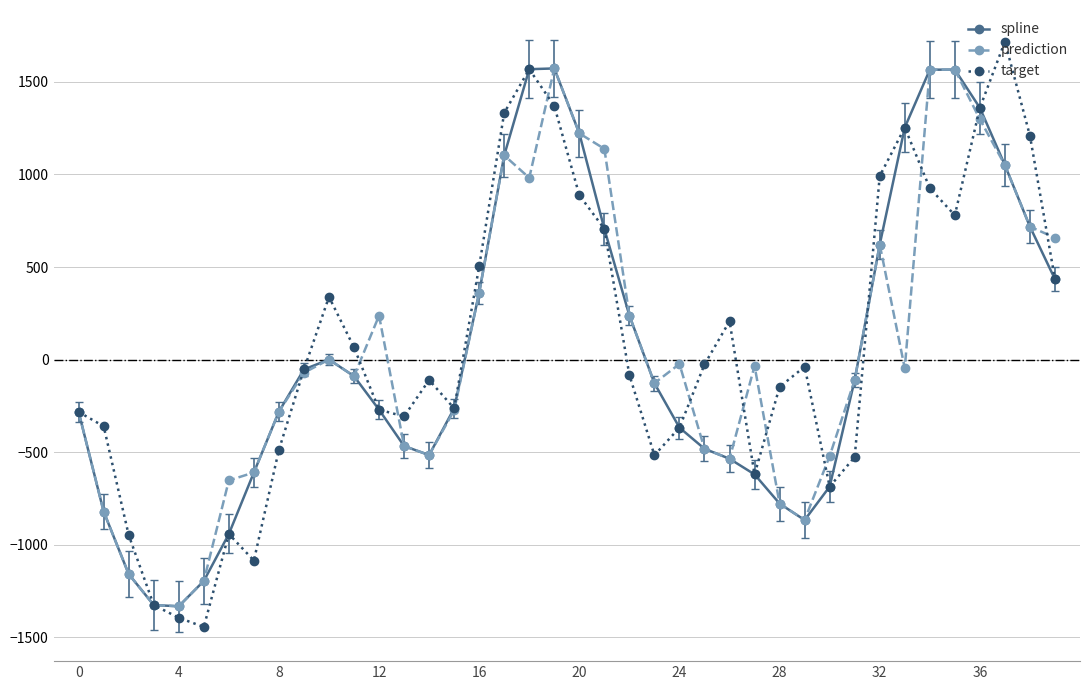

How many values in the spline series exceed -127?

19